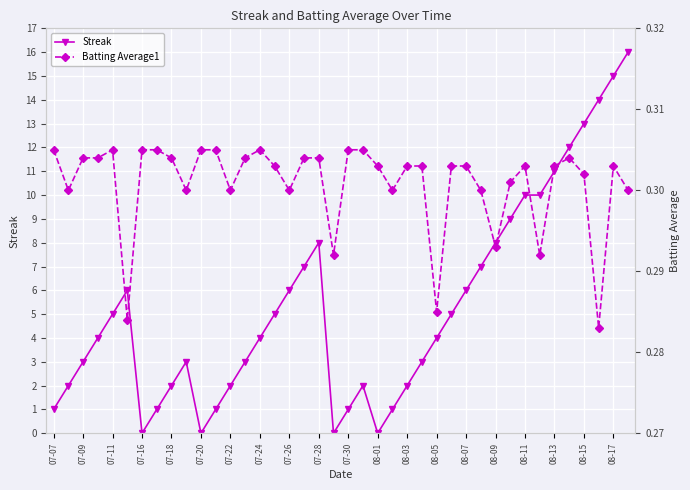

What is the maximum value for Streak?

16